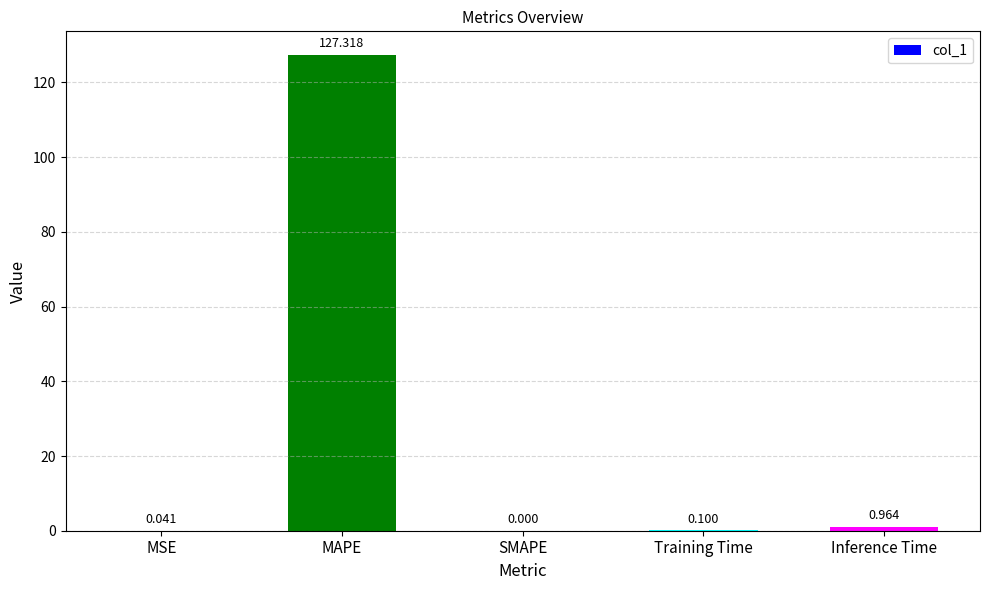

Which category has the highest value across all series?

MAPE